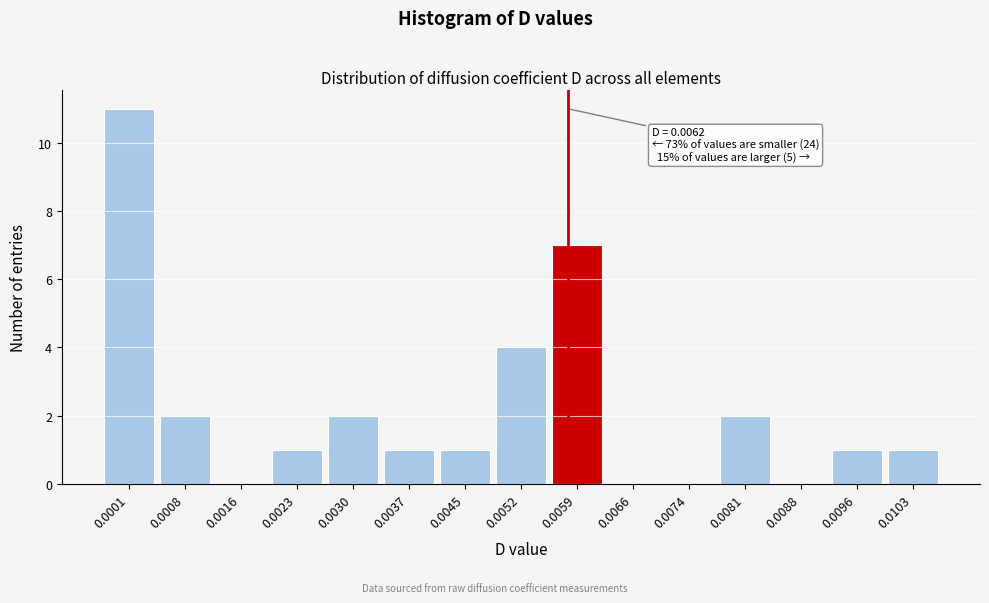

Reading left to right, list all the values displayed in this chart.

0.0001=11	0.0008=2	0.0016=0	0.0023=1	0.0030=2	0.0037=1	0.0045=1	0.0052=4	0.0059=7	0.0066=0	0.0074=0	0.0081=2	0.0088=0	0.0096=1	0.0103=1